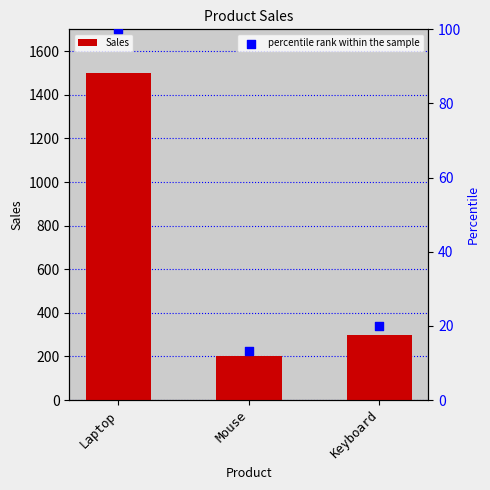

At how many categories does at least one series exceed 453?

1